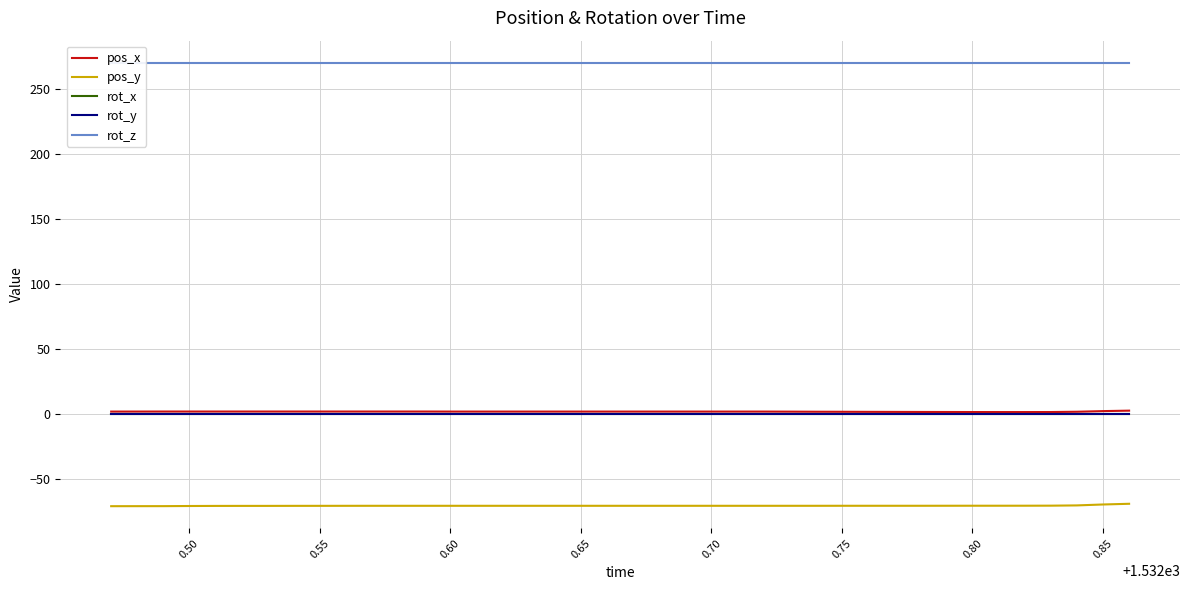

True or false: pos_x has more than 1 interior local peaks.

False